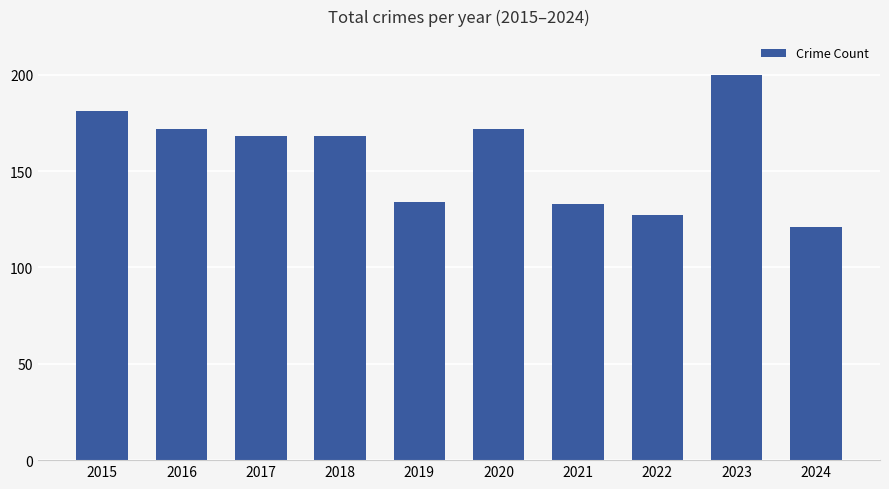

Is it true that the value at 2020 is 172?

True